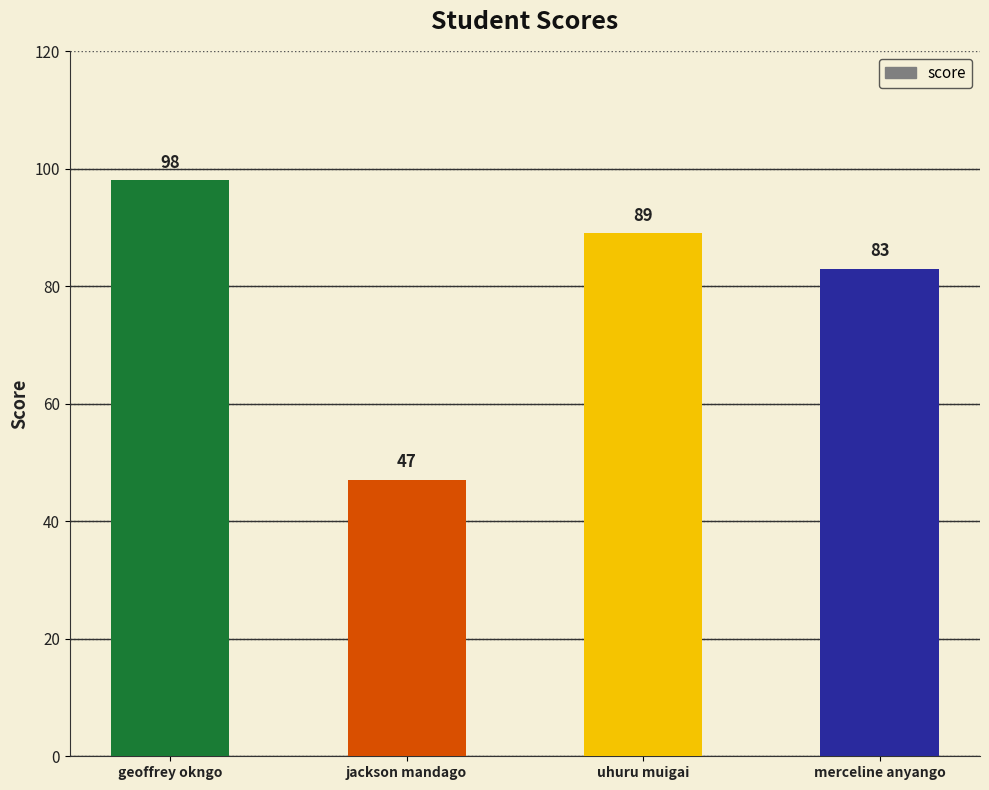

Reading left to right, extract all data points from this chart.

geoffrey okngo=98	jackson mandago=47	uhuru muigai=89	merceline anyango=83